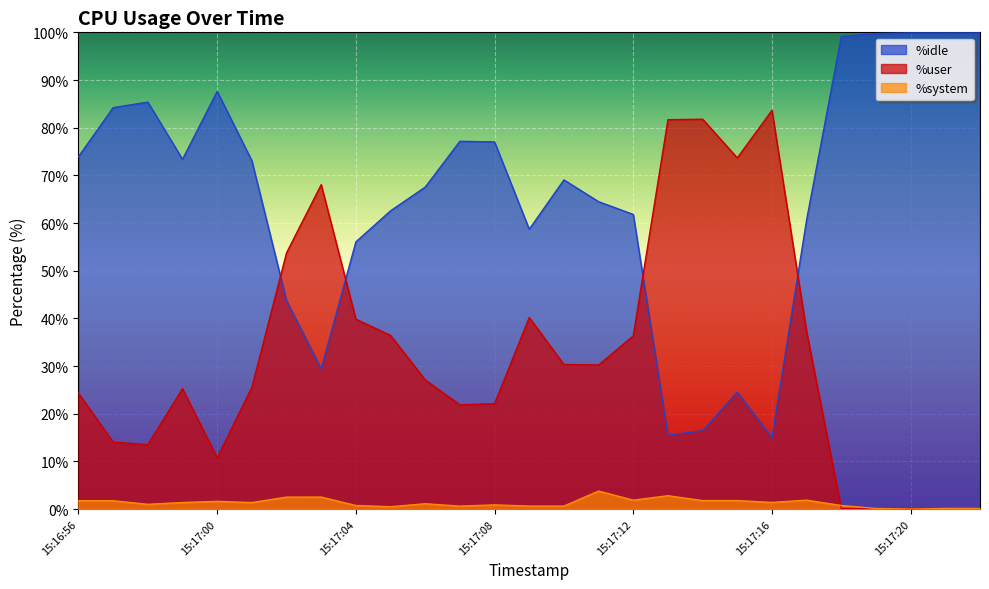

Rank the series at 15:17:02 from lowest to highest value.

%system, %idle, %user